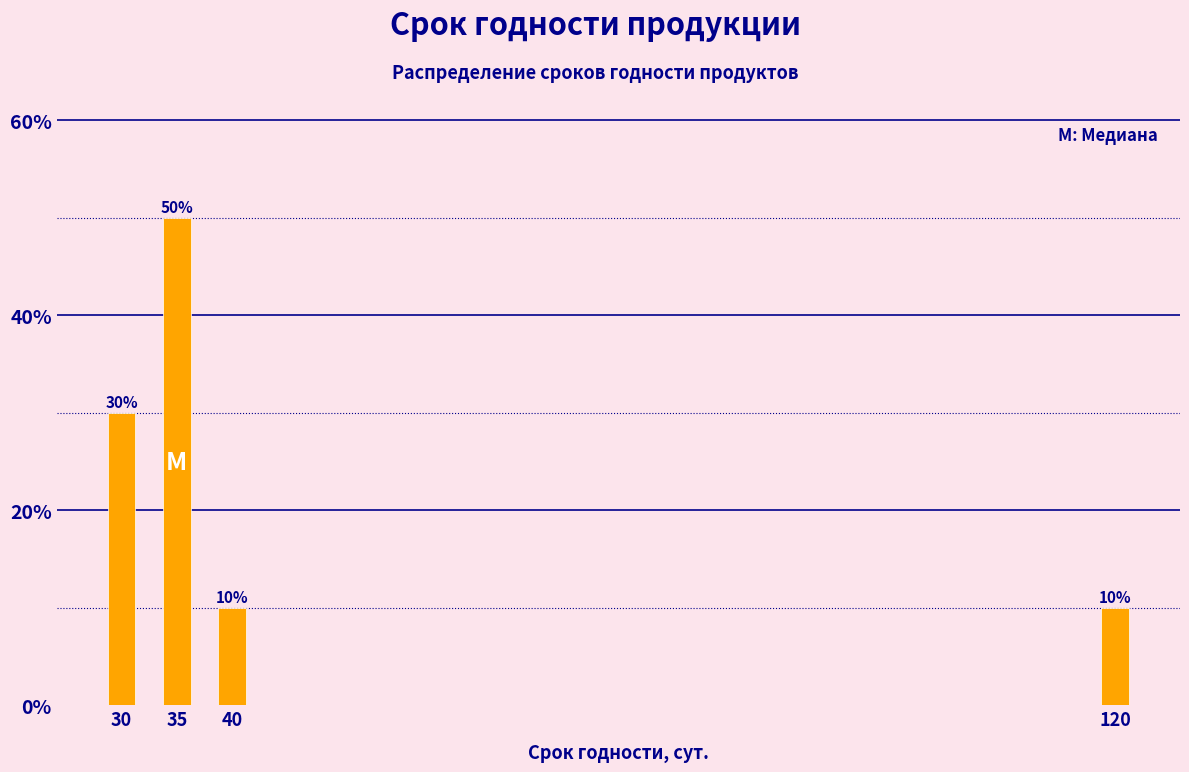

Reading left to right, transcribe all the data shown in this chart.

30=30	35=50	40=10	120=10